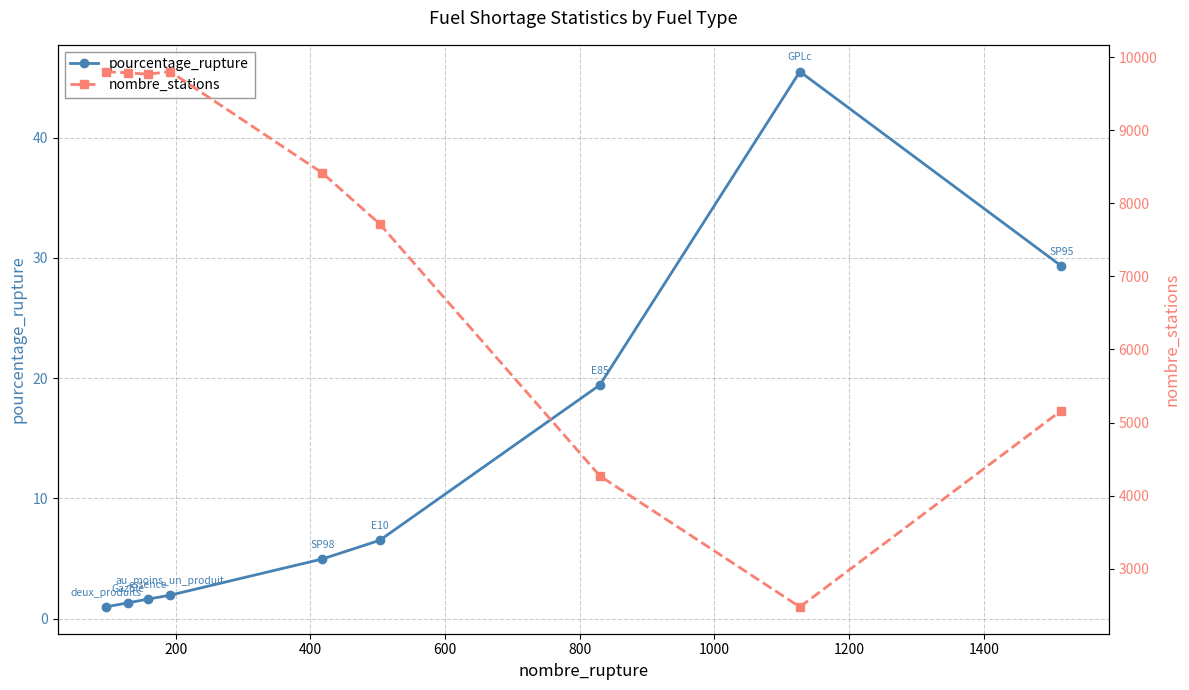

What is the value of the nombre_stations point at the 9th from the left?

5163.0